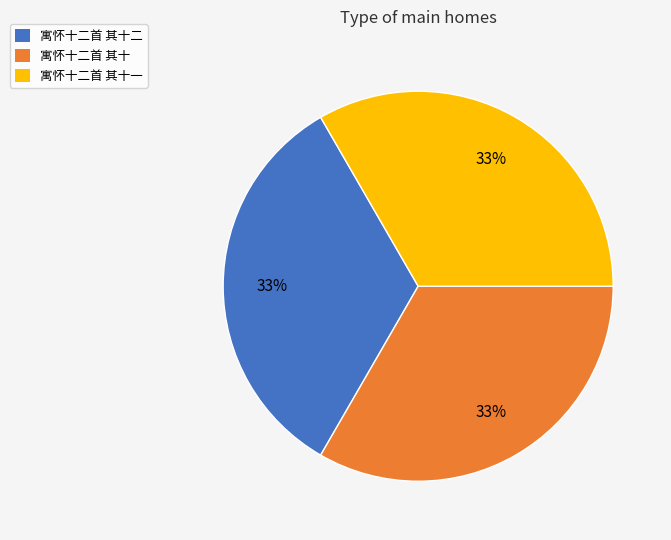

To the nearest percent, what is the average slice percentage?

33%